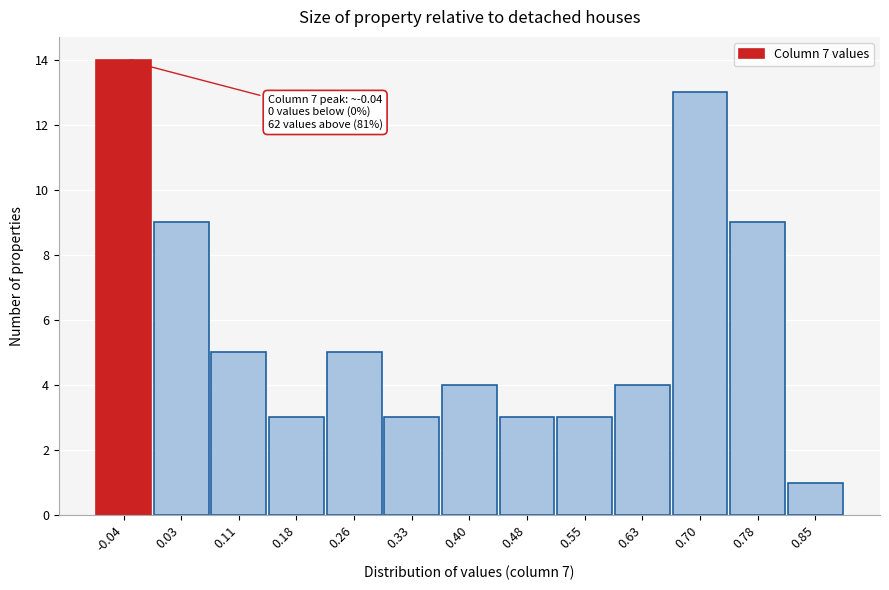

Over which range of the x-axis is the bar tallest?

-0.08 to -0.01